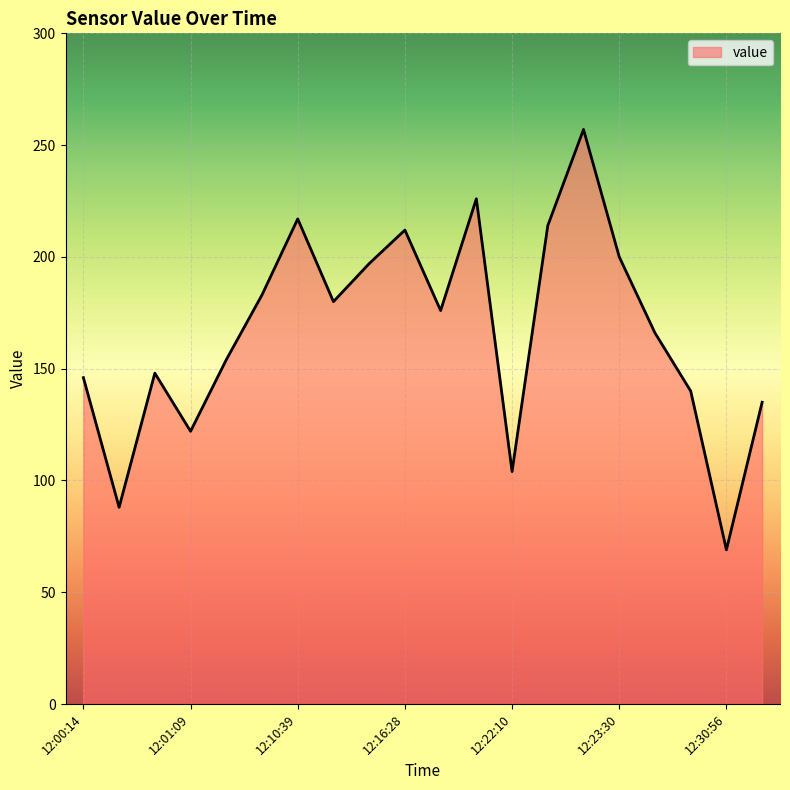

Does the chart have visible grid lines?

Yes